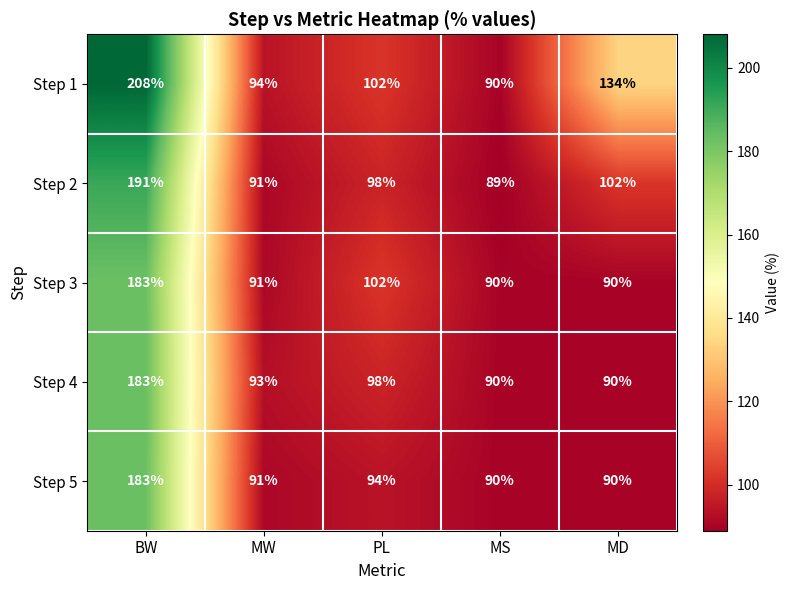

At which label is Step 2 closest to 140?

MD